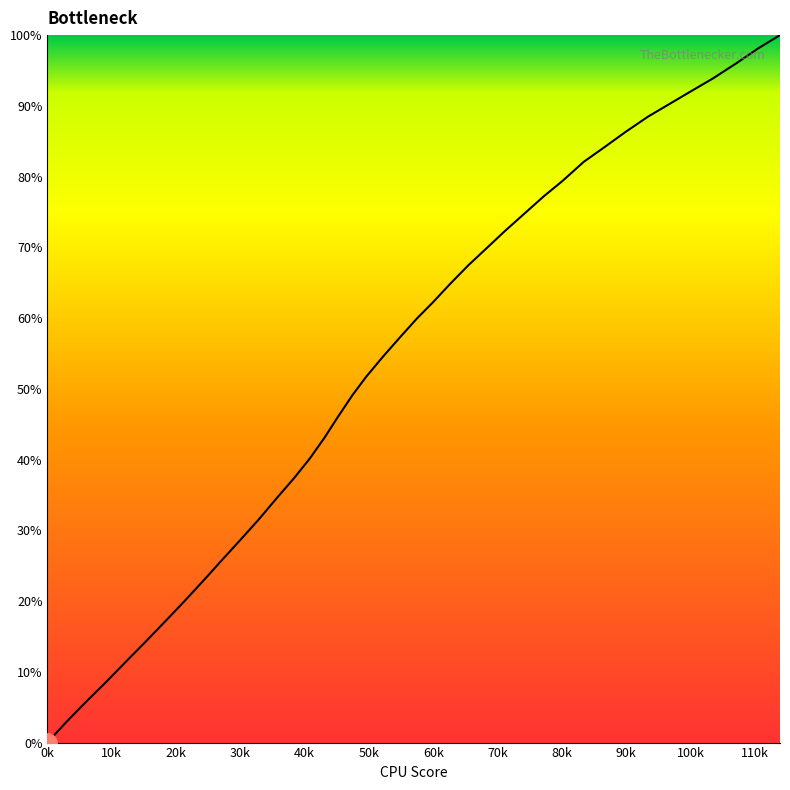

What is the maximum value shown in the chart?

100.0